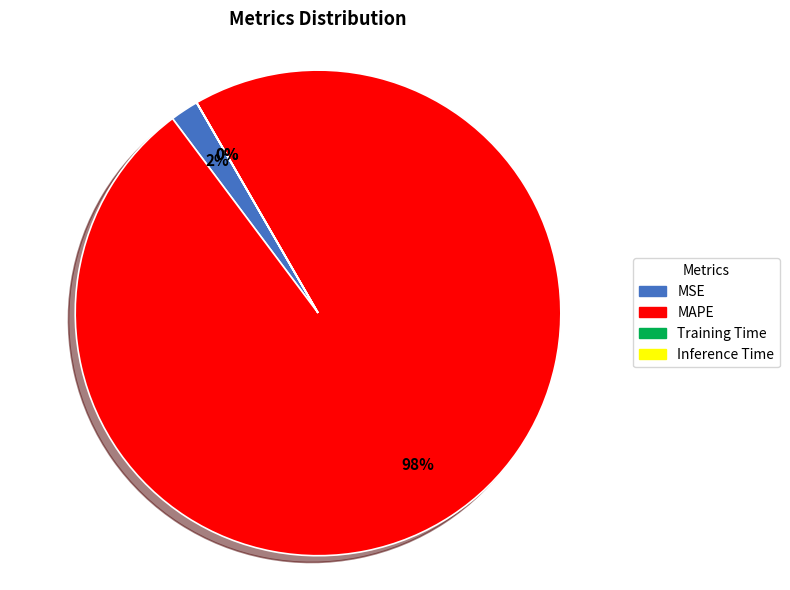

Does MSE represent more than half of the total?

No